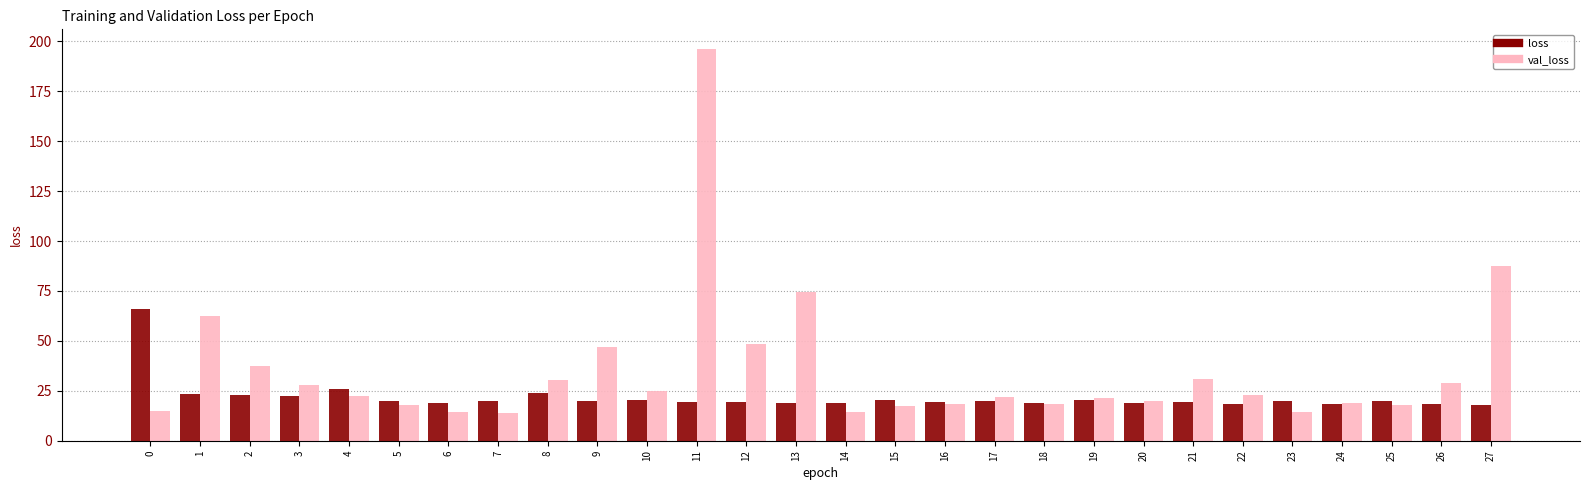

The value of loss at 19 is 20.3. True or false?

True